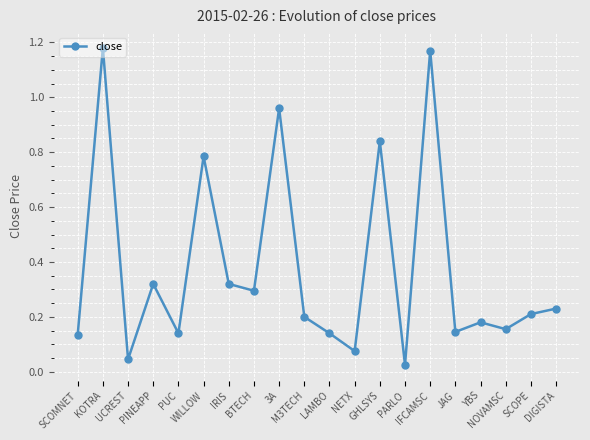

True or false: the data has more than 2 interior local peaks.

True